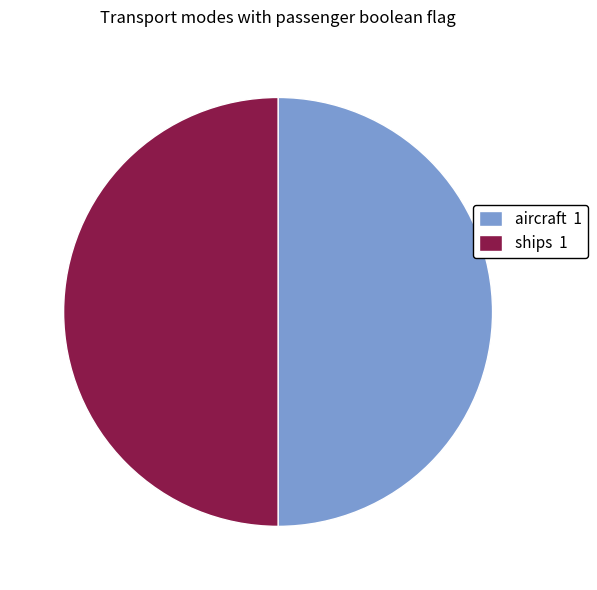

Approximately how many times larger is the value at aircraft 1 compared to ships 1?

1.0